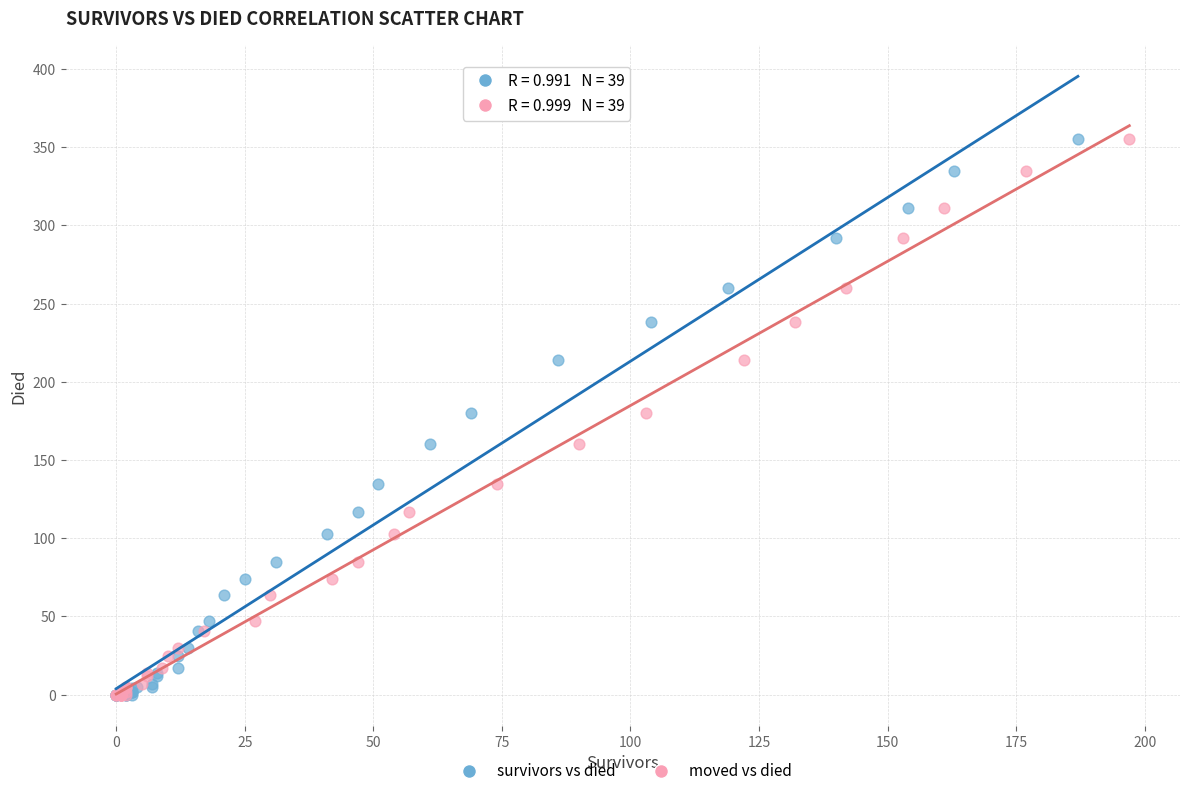

What are all the series names shown in the legend?

survivors vs died, moved vs died